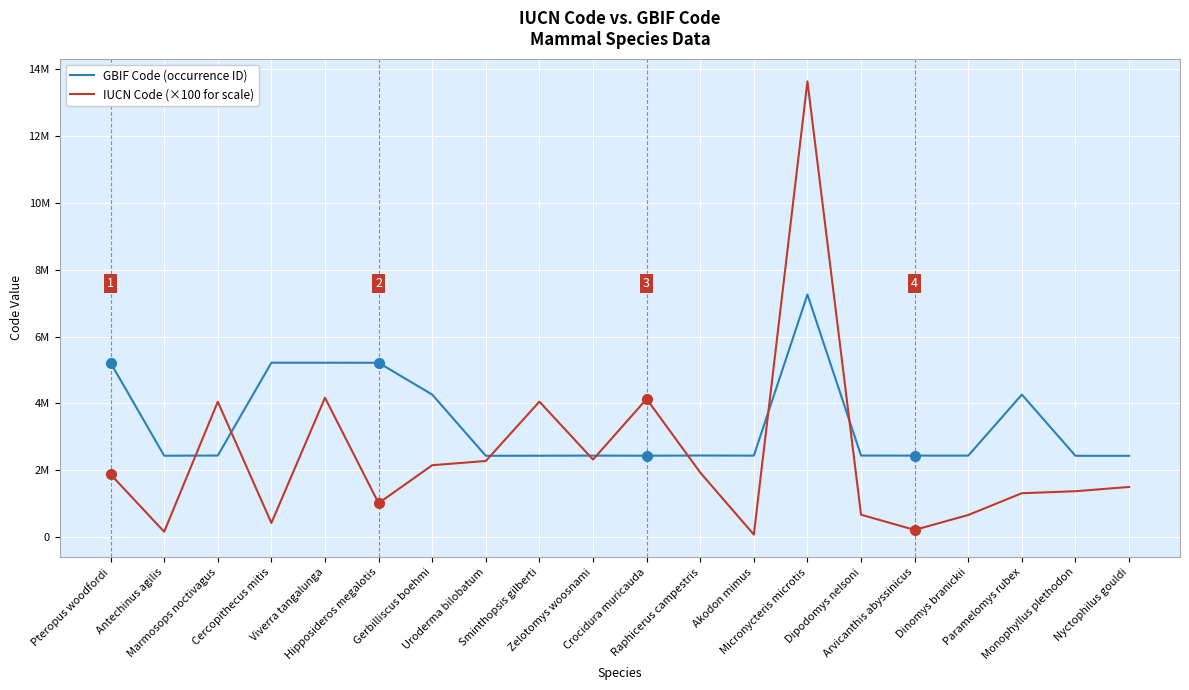

Is this an area chart (filled region under the line)?

No